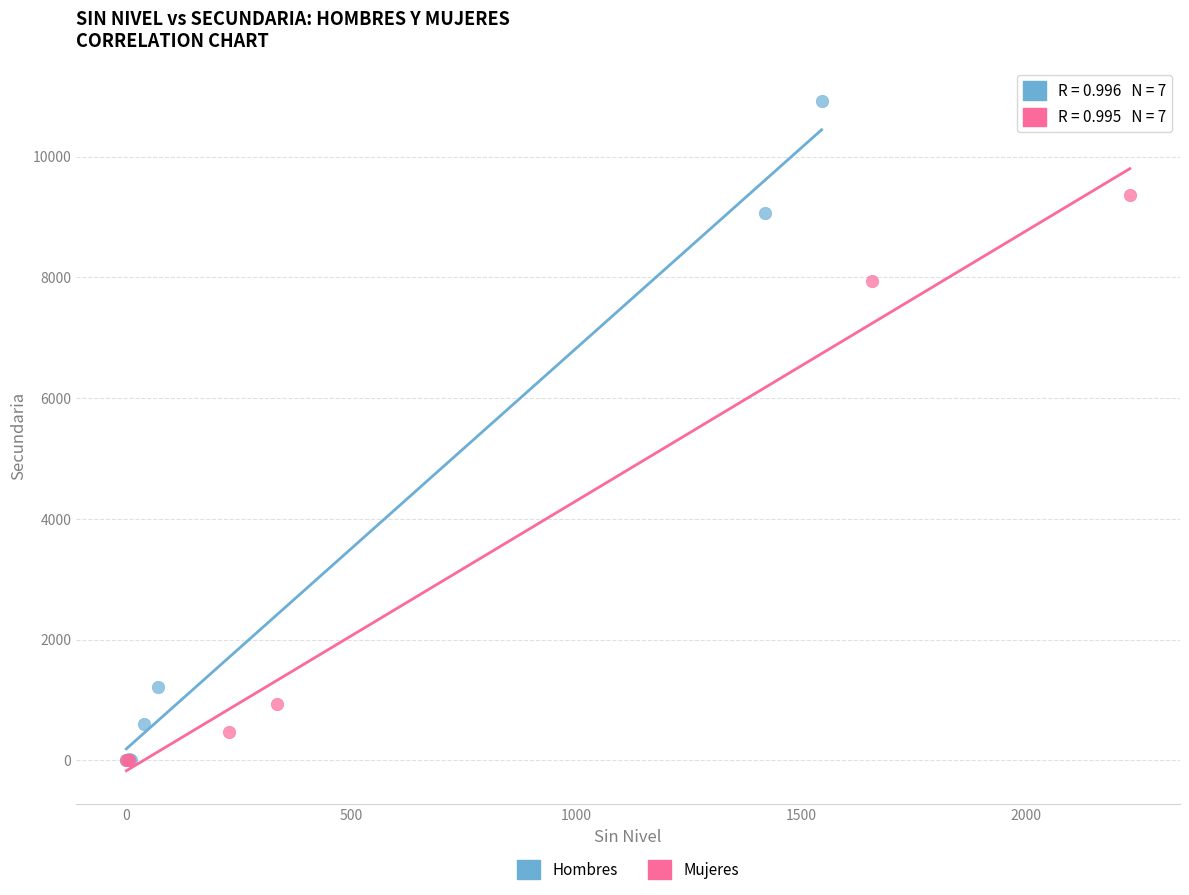

What are all the series names shown in the legend?

Hombres, Mujeres